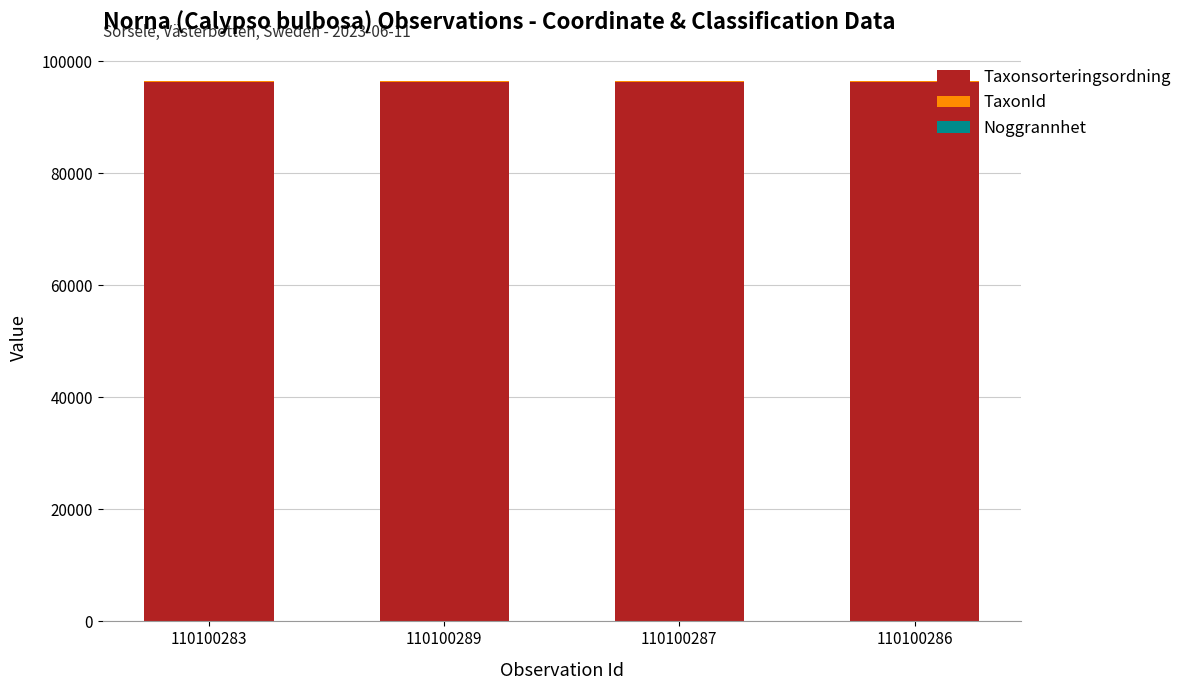

The Taxonsorteringsordning series shows 54274 at 110100283. True or false?

False